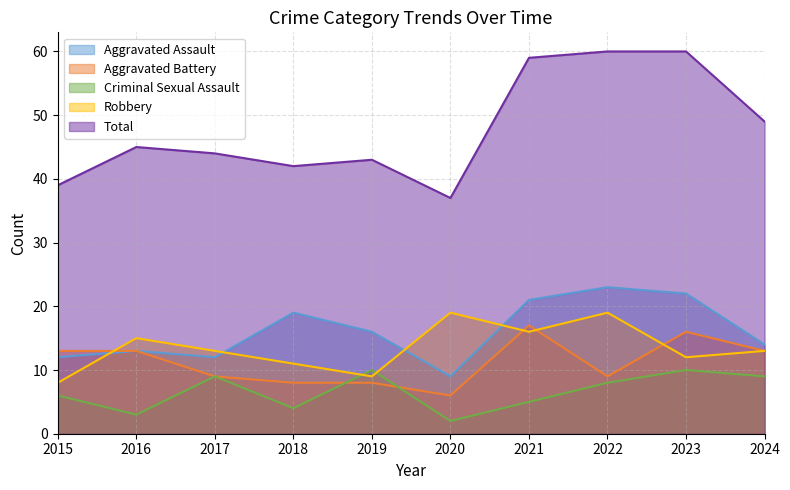

At which category does the chart reach its peak across all series?

2022